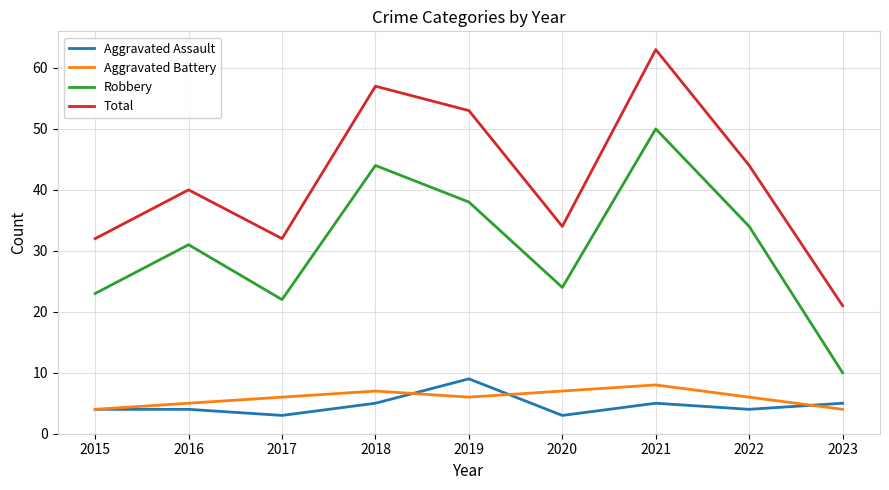

Reading left to right, extract all data points from this chart.

Aggravated Assault: 4	4	3	5	9	3	5	4	5
Aggravated Battery: 4	5	6	7	6	7	8	6	4
Robbery: 23	31	22	44	38	24	50	34	10
Total: 32	40	32	57	53	34	63	44	21